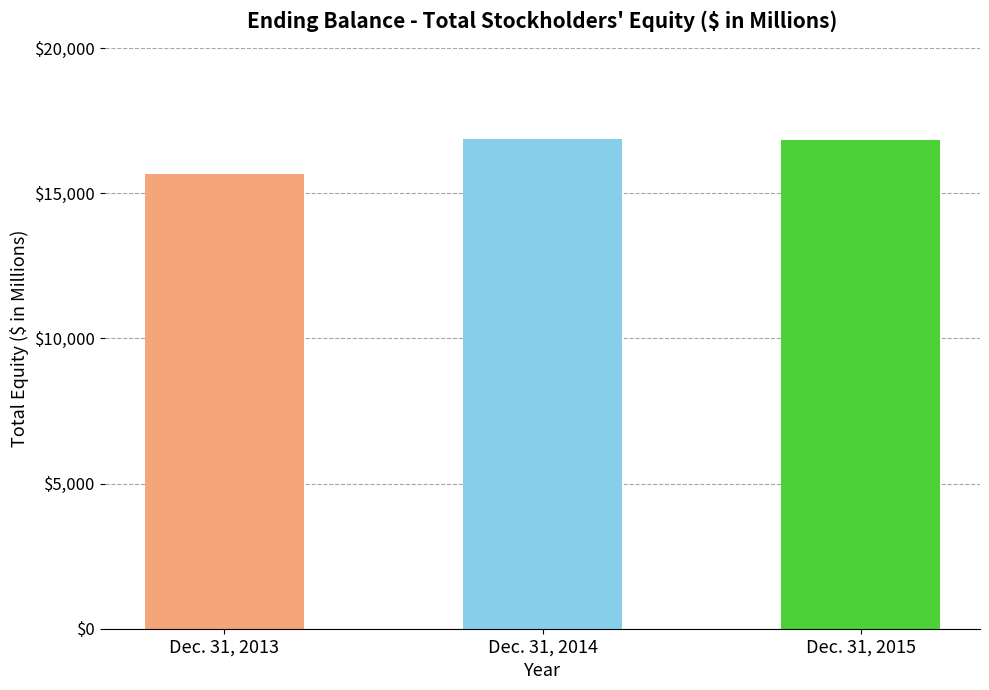

Which label corresponds to the smallest value in the chart?

Dec. 31, 2013